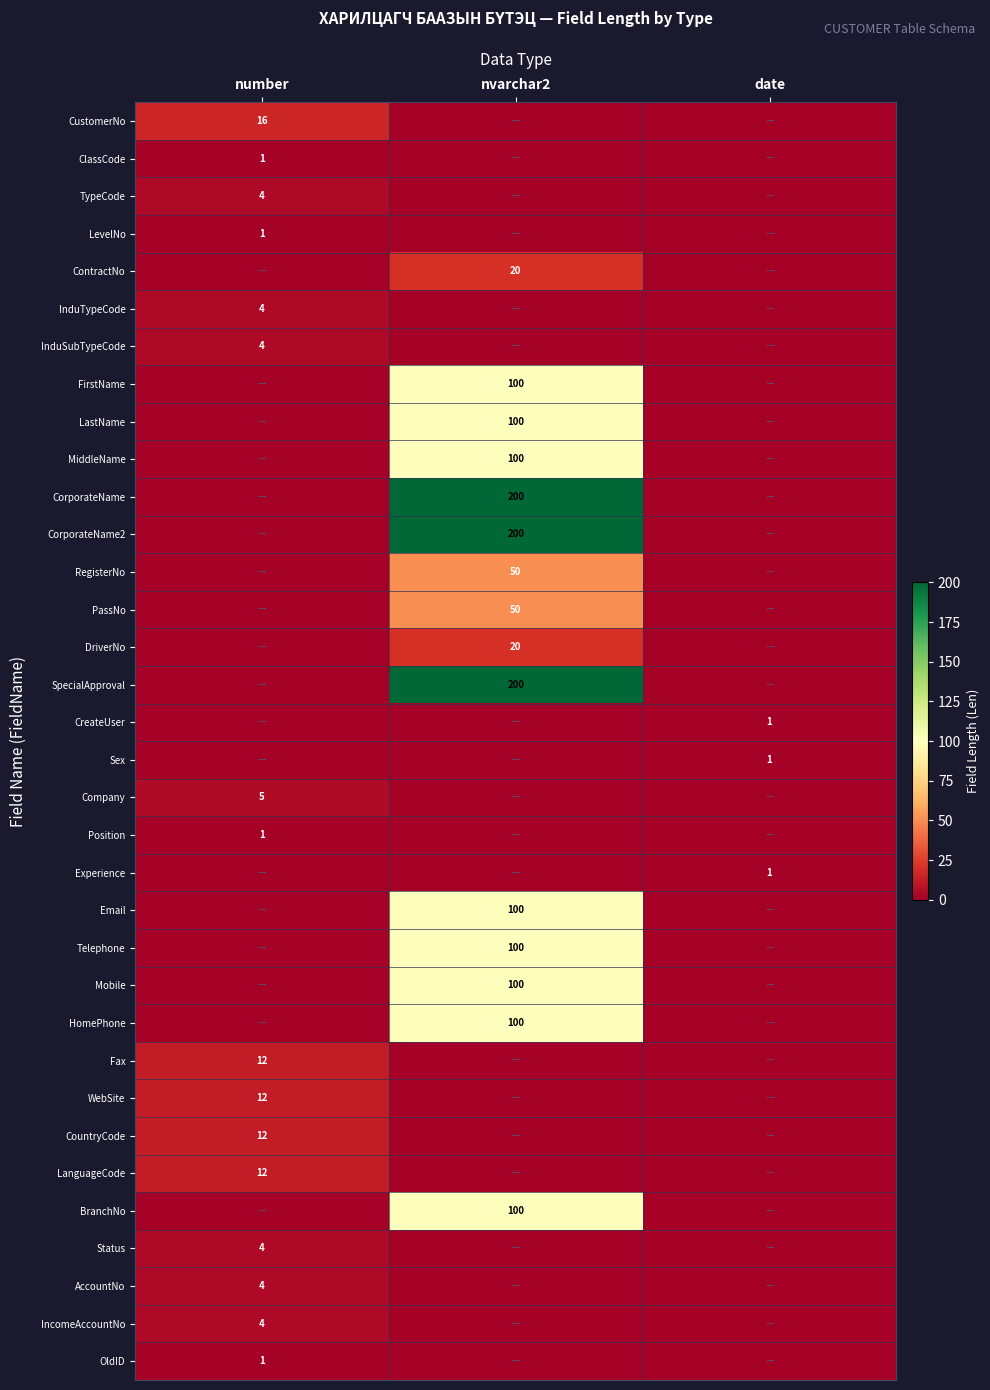

The PassNo series shows 70 at nvarchar2. True or false?

False